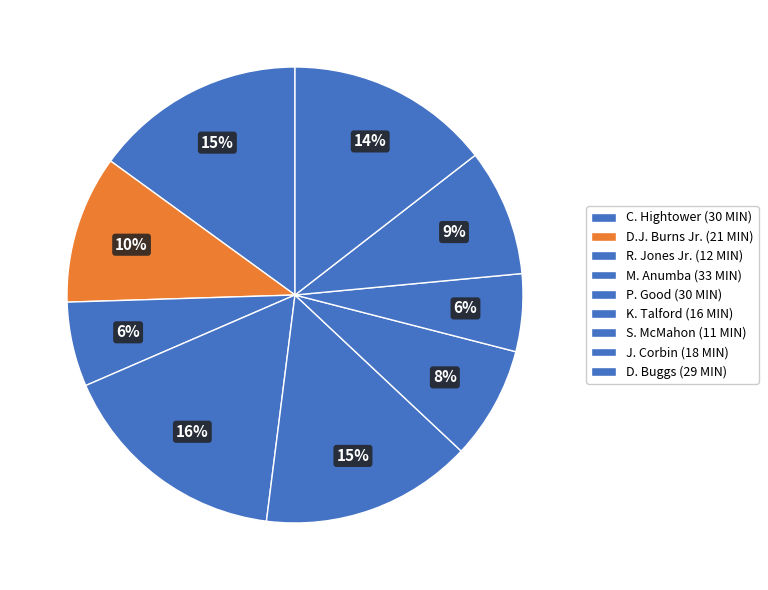

Is there any slice that represents more than half of the pie?

No